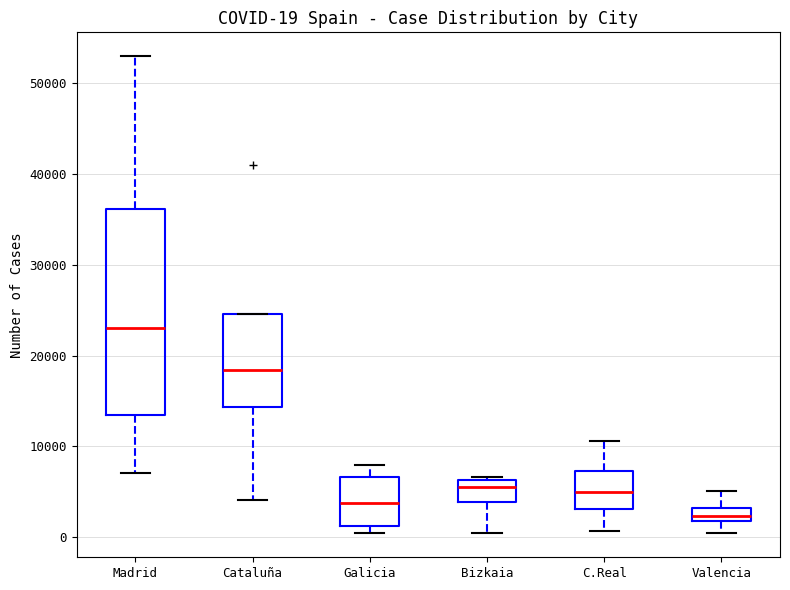

Which box's median line is the highest?

Madrid